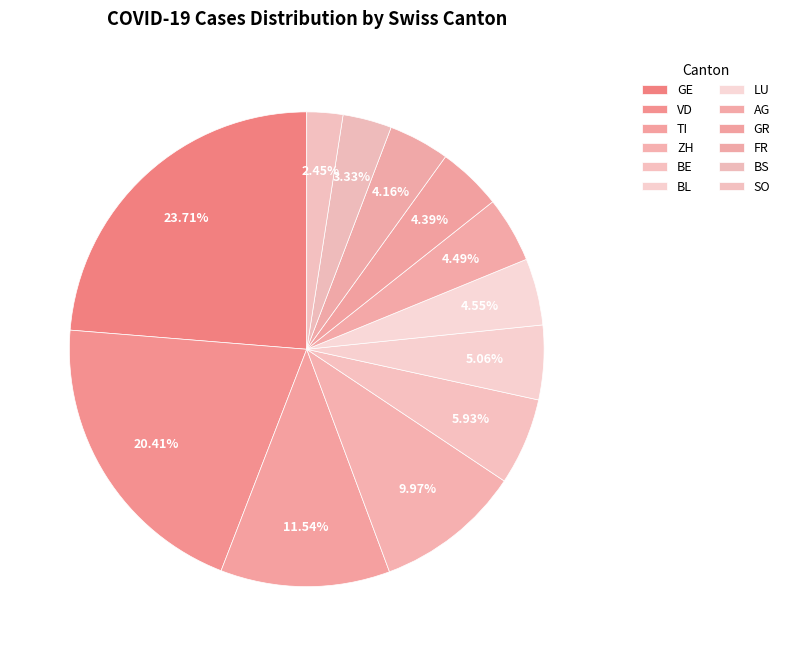

Count the number of slices in the pie.

12